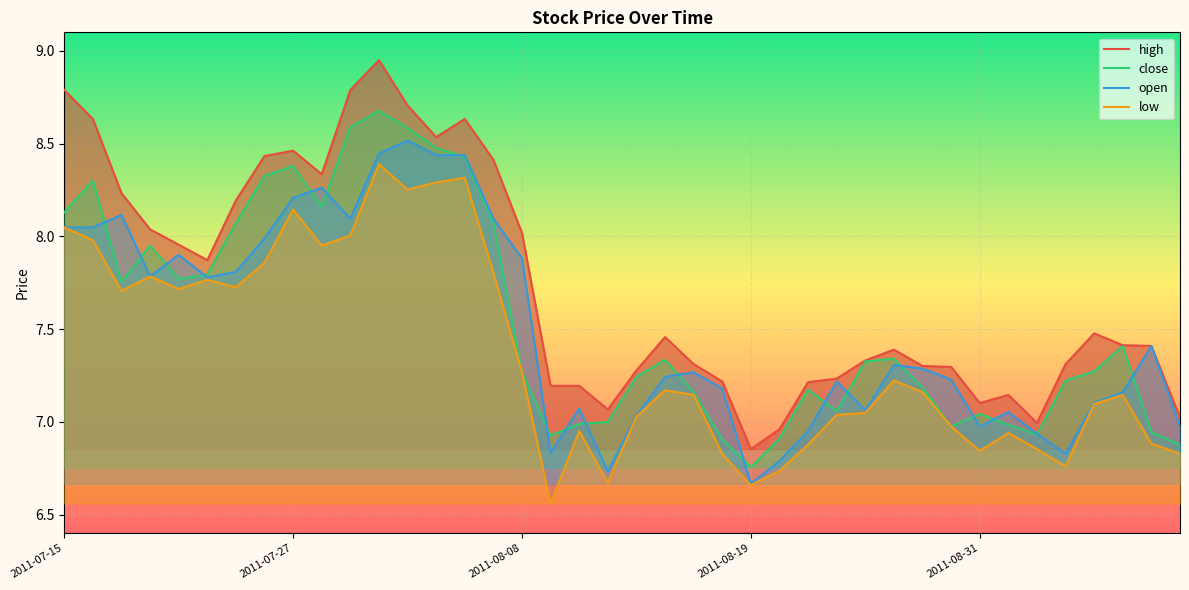

Reading left to right, transcribe all the data shown in this chart.

high: 2011-07-15=8.8	2011-07-18=8.6	2011-07-19=8.2	2011-07-20=8.0	2011-07-21=8.0	2011-07-22=7.9	2011-07-25=8.2	2011-07-26=8.4	2011-07-27=8.5	2011-07-28=8.3	2011-07-29=8.8	2011-08-01=8.9	2011-08-02=8.7	2011-08-03=8.5	2011-08-04=8.6	2011-08-05=8.4	2011-08-08=8.0	2011-08-09=7.2	2011-08-10=7.2	2011-08-11=7.1	2011-08-15=7.3	2011-08-16=7.5	2011-08-17=7.3	2011-08-18=7.2	2011-08-19=6.9	2011-08-22=7.0	2011-08-23=7.2	2011-08-24=7.2	2011-08-25=7.3	2011-08-26=7.4	2011-08-29=7.3	2011-08-30=7.3	2011-08-31=7.1	2011-09-01=7.1	2011-09-02=7.0	2011-09-05=7.3	2011-09-06=7.5	2011-09-07=7.4	2011-09-08=7.4	2011-09-09=7.0
close: 2011-07-15=8.1	2011-07-18=8.3	2011-07-19=7.8	2011-07-20=8.0	2011-07-21=7.8	2011-07-22=7.8	2011-07-25=8.1	2011-07-26=8.3	2011-07-27=8.4	2011-07-28=8.2	2011-07-29=8.6	2011-08-01=8.7	2011-08-02=8.6	2011-08-03=8.5	2011-08-04=8.4	2011-08-05=8.1	2011-08-08=7.3	2011-08-09=6.9	2011-08-10=7.0	2011-08-11=7.0	2011-08-15=7.2	2011-08-16=7.3	2011-08-17=7.2	2011-08-18=6.9	2011-08-19=6.8	2011-08-22=6.9	2011-08-23=7.2	2011-08-24=7.1	2011-08-25=7.3	2011-08-26=7.3	2011-08-29=7.2	2011-08-30=7.0	2011-08-31=7.0	2011-09-01=7.0	2011-09-02=6.9	2011-09-05=7.2	2011-09-06=7.3	2011-09-07=7.4	2011-09-08=6.9	2011-09-09=6.9
open: 2011-07-15=8.0	2011-07-18=8.0	2011-07-19=8.1	2011-07-20=7.8	2011-07-21=7.9	2011-07-22=7.8	2011-07-25=7.8	2011-07-26=8.0	2011-07-27=8.2	2011-07-28=8.3	2011-07-29=8.1	2011-08-01=8.4	2011-08-02=8.5	2011-08-03=8.4	2011-08-04=8.4	2011-08-05=8.1	2011-08-08=7.9	2011-08-09=6.8	2011-08-10=7.1	2011-08-11=6.7	2011-08-15=7.0	2011-08-16=7.2	2011-08-17=7.3	2011-08-18=7.2	2011-08-19=6.7	2011-08-22=6.8	2011-08-23=7.0	2011-08-24=7.2	2011-08-25=7.1	2011-08-26=7.3	2011-08-29=7.3	2011-08-30=7.2	2011-08-31=7.0	2011-09-01=7.1	2011-09-02=6.9	2011-09-05=6.8	2011-09-06=7.1	2011-09-07=7.2	2011-09-08=7.4	2011-09-09=7.0
low: 2011-07-15=8.0	2011-07-18=8.0	2011-07-19=7.7	2011-07-20=7.8	2011-07-21=7.7	2011-07-22=7.8	2011-07-25=7.7	2011-07-26=7.9	2011-07-27=8.1	2011-07-28=8.0	2011-07-29=8.0	2011-08-01=8.4	2011-08-02=8.3	2011-08-03=8.3	2011-08-04=8.3	2011-08-05=7.8	2011-08-08=7.3	2011-08-09=6.6	2011-08-10=7.0	2011-08-11=6.7	2011-08-15=7.0	2011-08-16=7.2	2011-08-17=7.1	2011-08-18=6.8	2011-08-19=6.7	2011-08-22=6.7	2011-08-23=6.9	2011-08-24=7.0	2011-08-25=7.0	2011-08-26=7.2	2011-08-29=7.2	2011-08-30=7.0	2011-08-31=6.8	2011-09-01=6.9	2011-09-02=6.9	2011-09-05=6.8	2011-09-06=7.1	2011-09-07=7.1	2011-09-08=6.9	2011-09-09=6.8